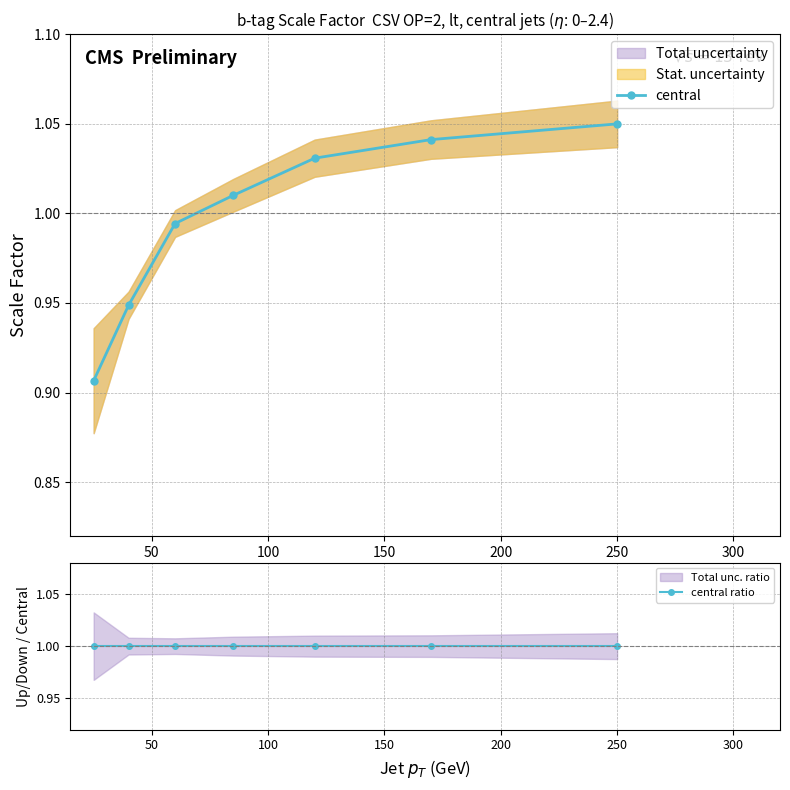

Is the value of central at 300 greater than the value of central ratio at 0?

Yes